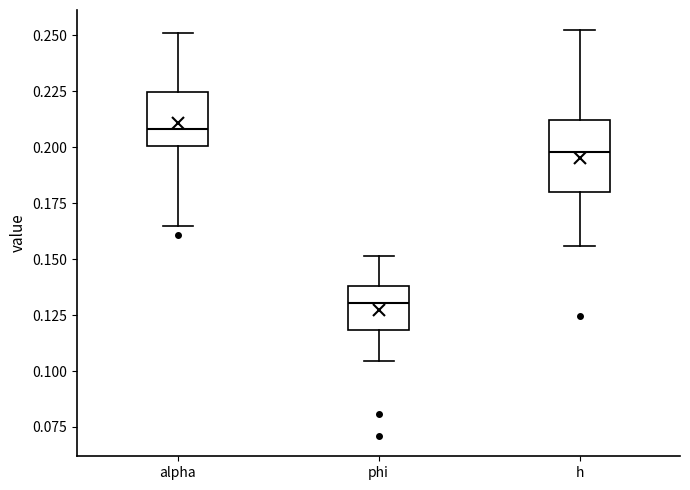

Which box's median line is the highest?

alpha